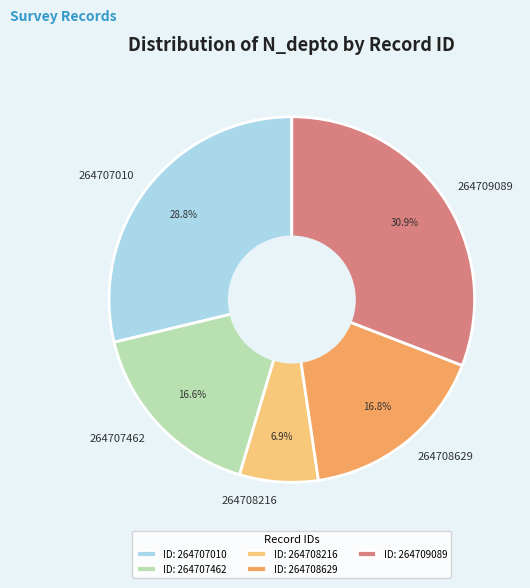

What percentage is the 264708216 slice, to the nearest percent?

7%